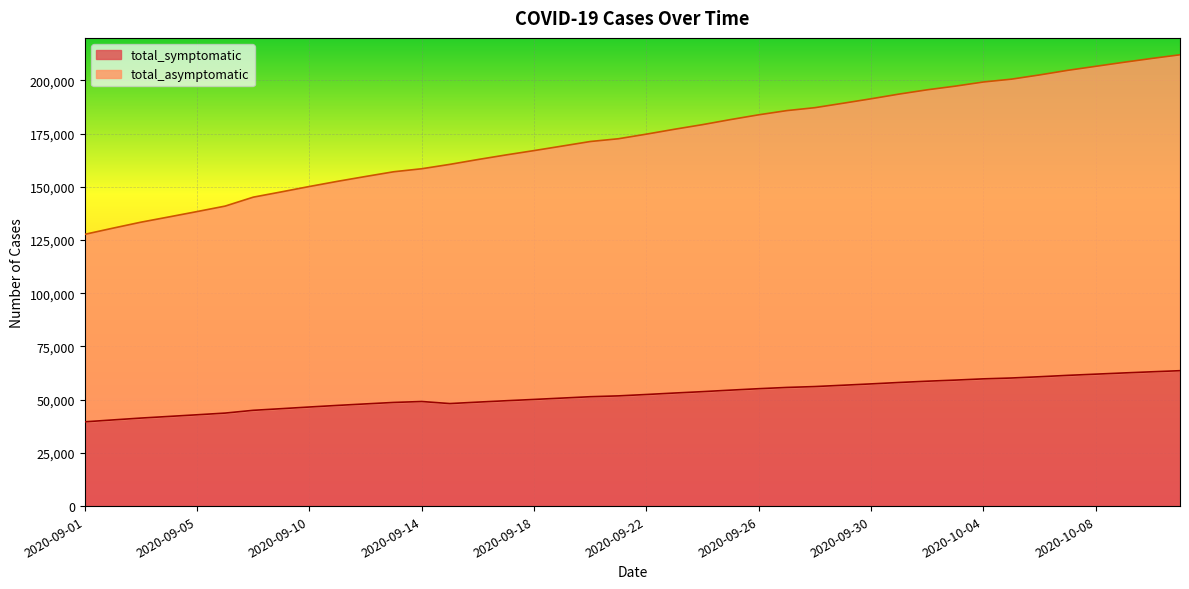

What are all the series names shown in the legend?

total_symptomatic, total_asymptomatic